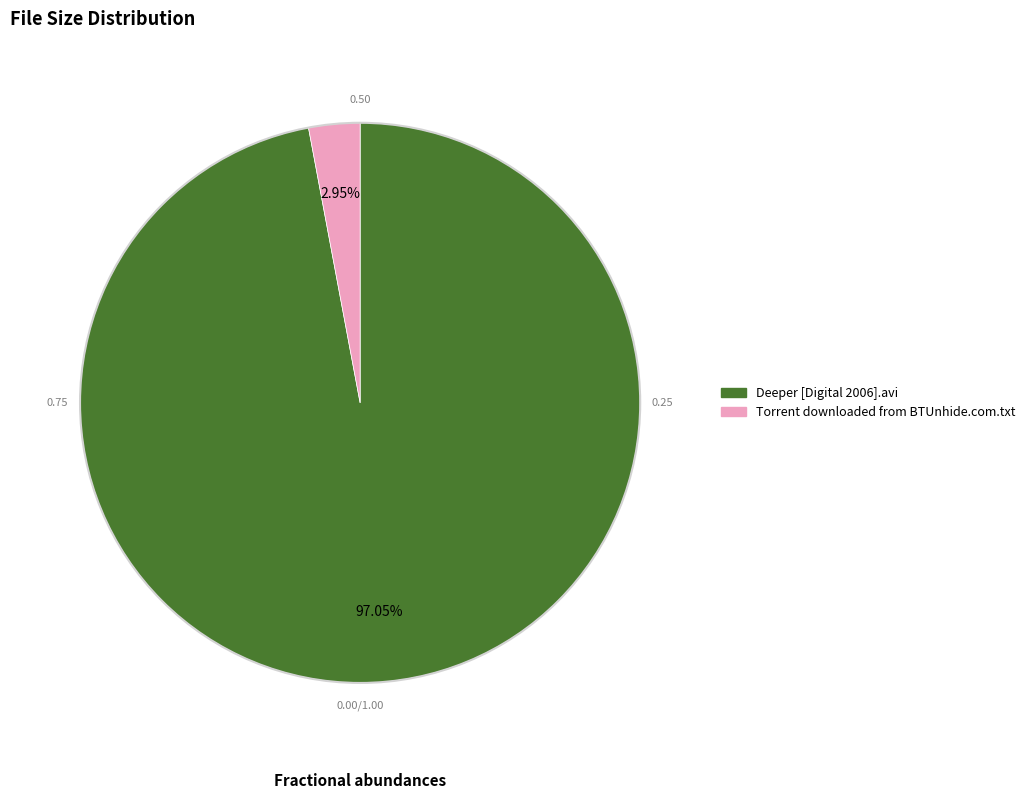

Does Deeper [Digital 2006].avi account for over 50% of the chart?

Yes